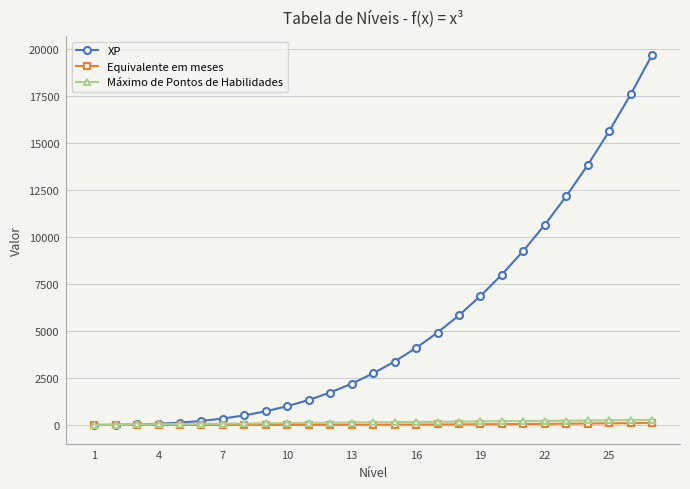

What is the value of the XP point at the 14th from the left?

2744.0